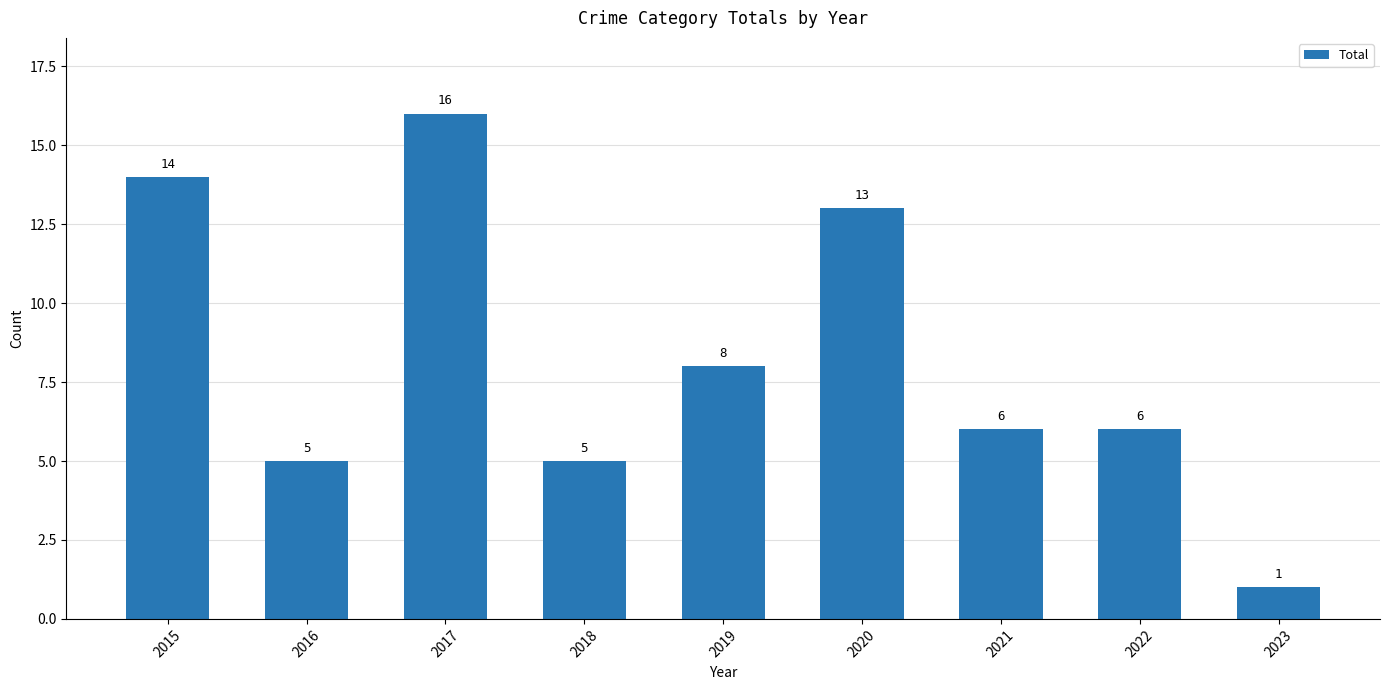

Which has a higher value, 2021 or 2019?

2019